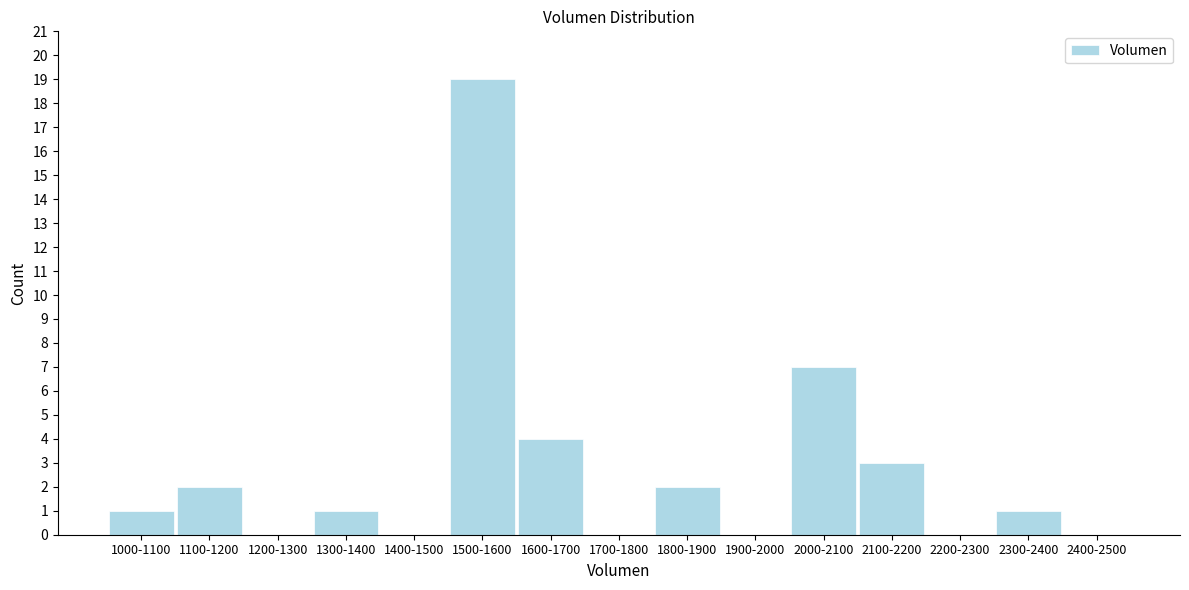

Reading right to left, what are all the values shown in this chart?

2400-2500=0	2300-2400=1	2200-2300=0	2100-2200=3	2000-2100=7	1900-2000=0	1800-1900=2	1700-1800=0	1600-1700=4	1500-1600=19	1400-1500=0	1300-1400=1	1200-1300=0	1100-1200=2	1000-1100=1